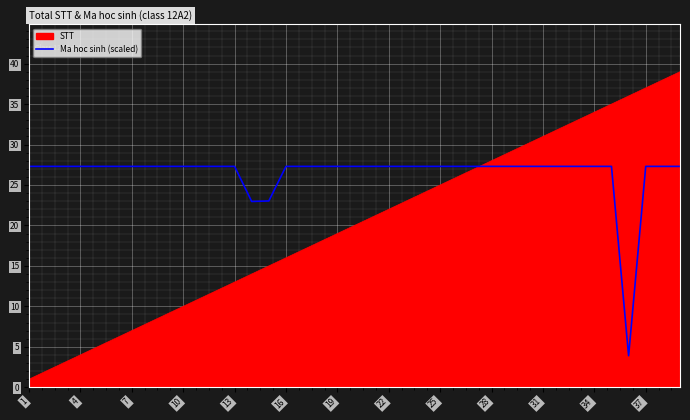

Rank the series by their maximum value, from highest to lowest.

STT, Ma hoc sinh (scaled)